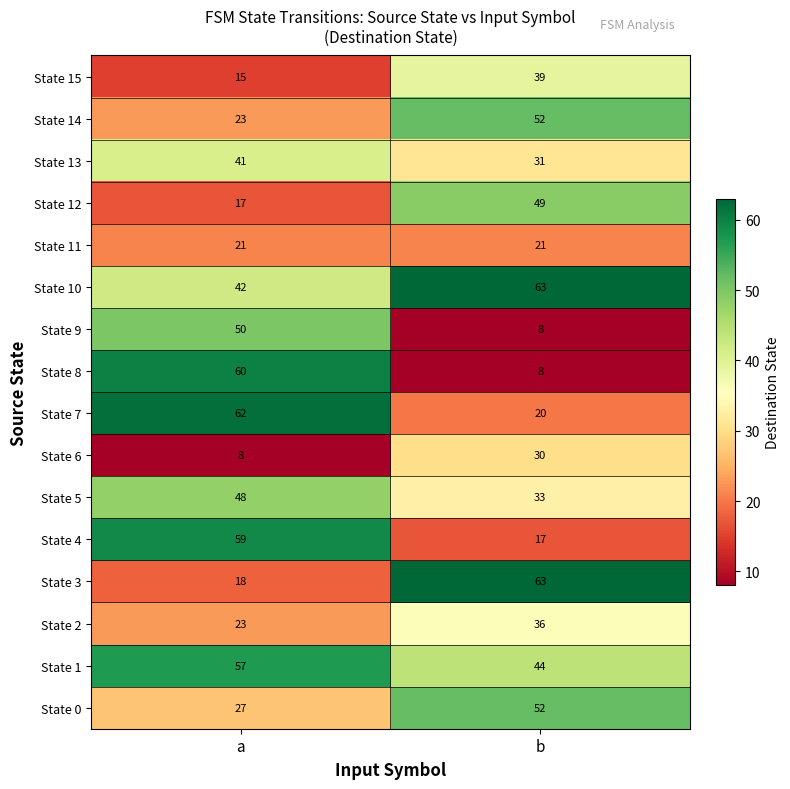

Which series has the largest range (max minus min)?

State 8